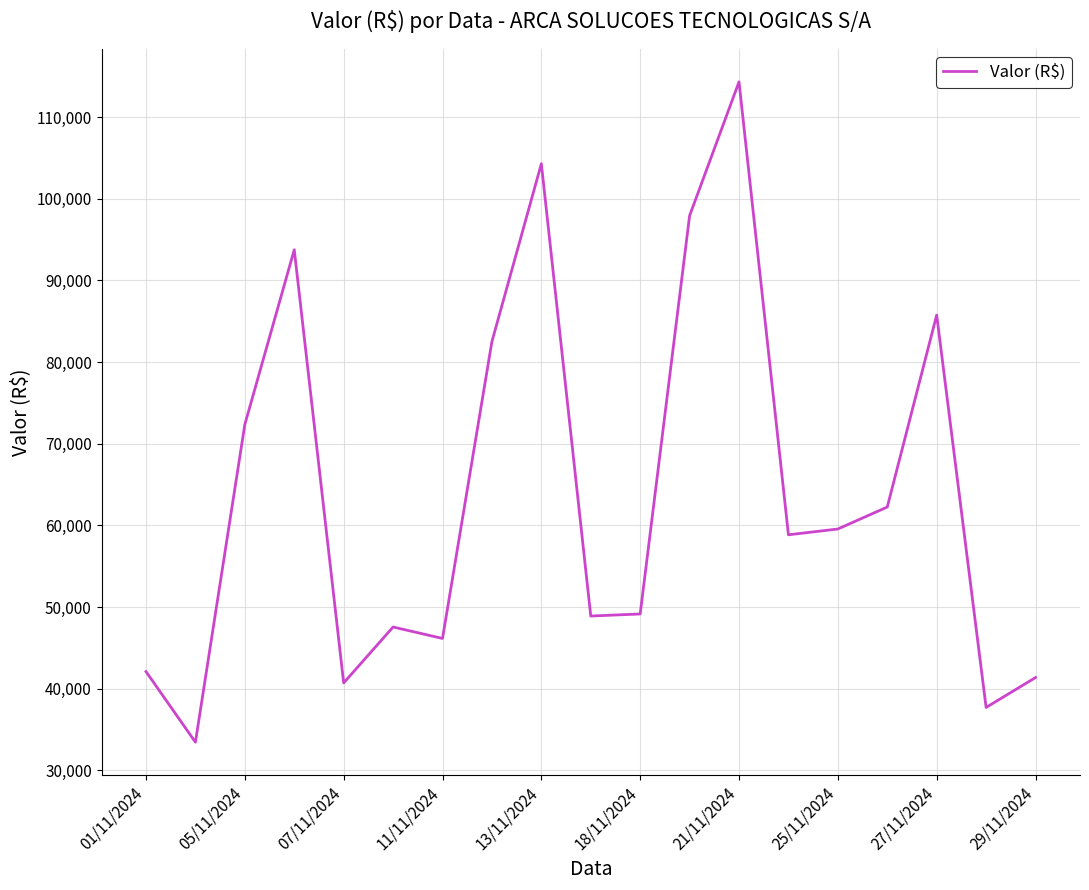

What is the minimum value shown in the chart?

33432.2